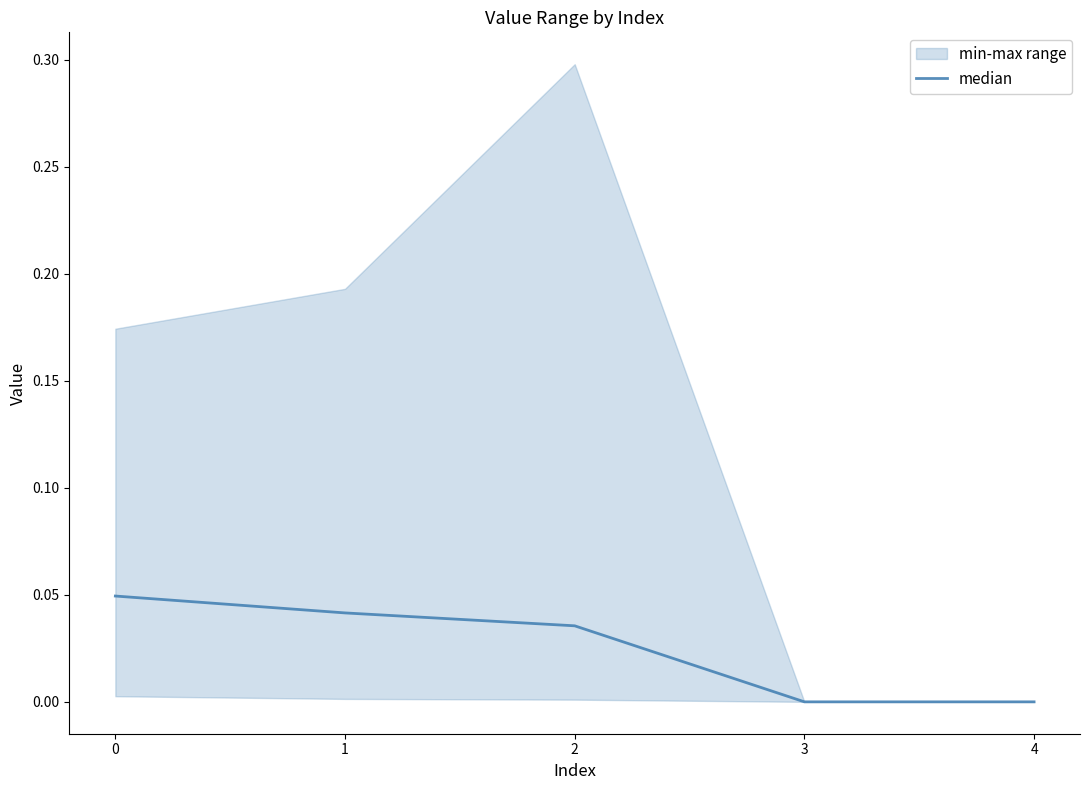

True or false: there are more than 1 points higher than both neighbors.

False